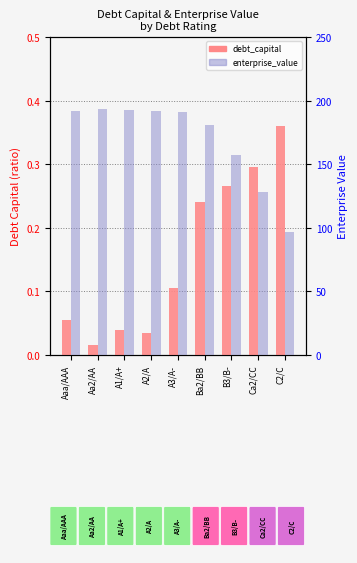

Reading left to right, list all the values displayed in this chart.

debt_capital: 0.1	0.0	0.0	0.0	0.1	0.2	0.3	0.3	0.4
enterprise_value: 192.0	193.4	192.6	192.0	191.4	181.0	156.9	127.9	96.8